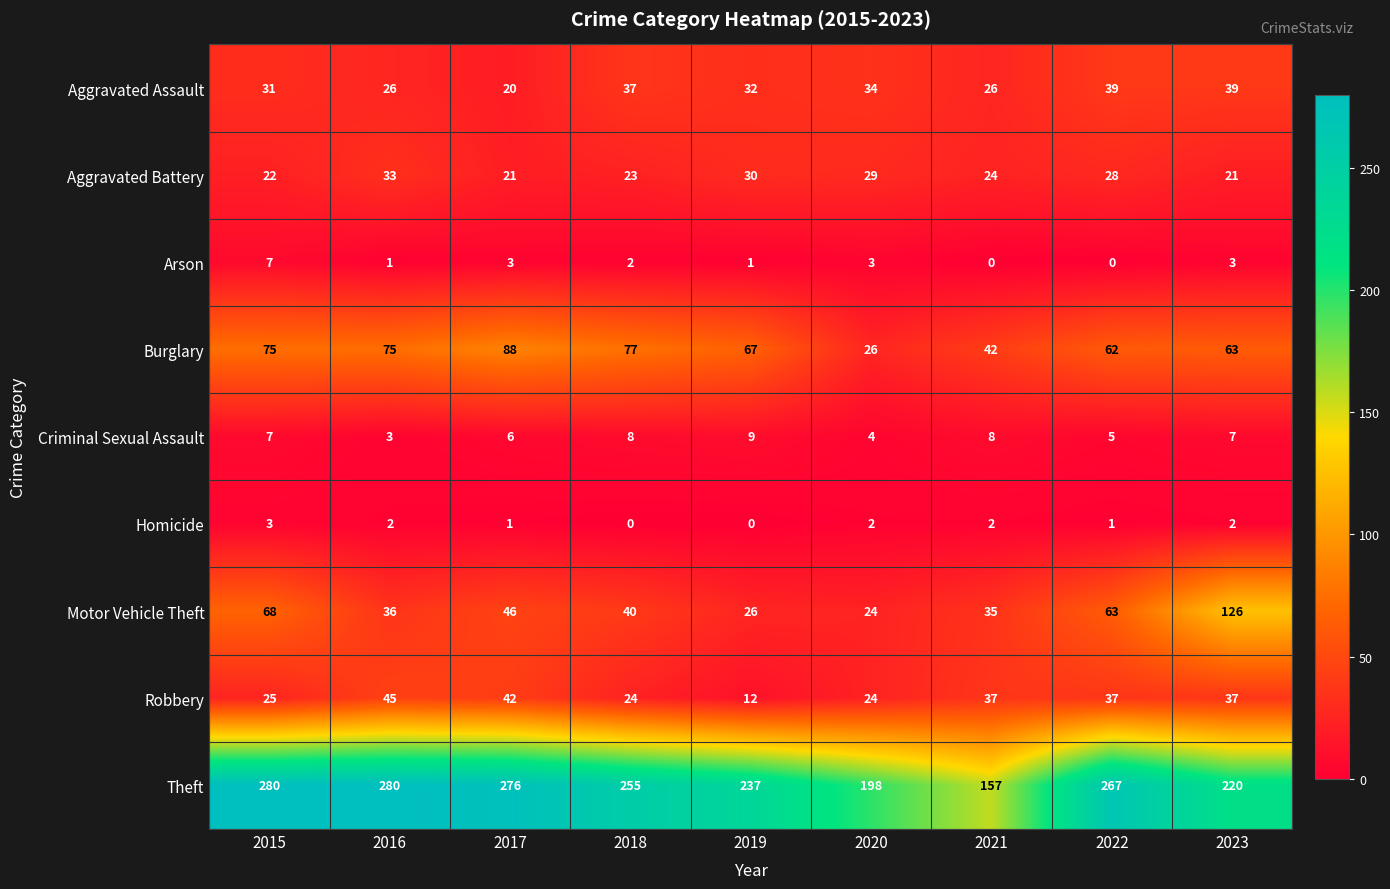

What is the average value of the Motor Vehicle Theft series?

52